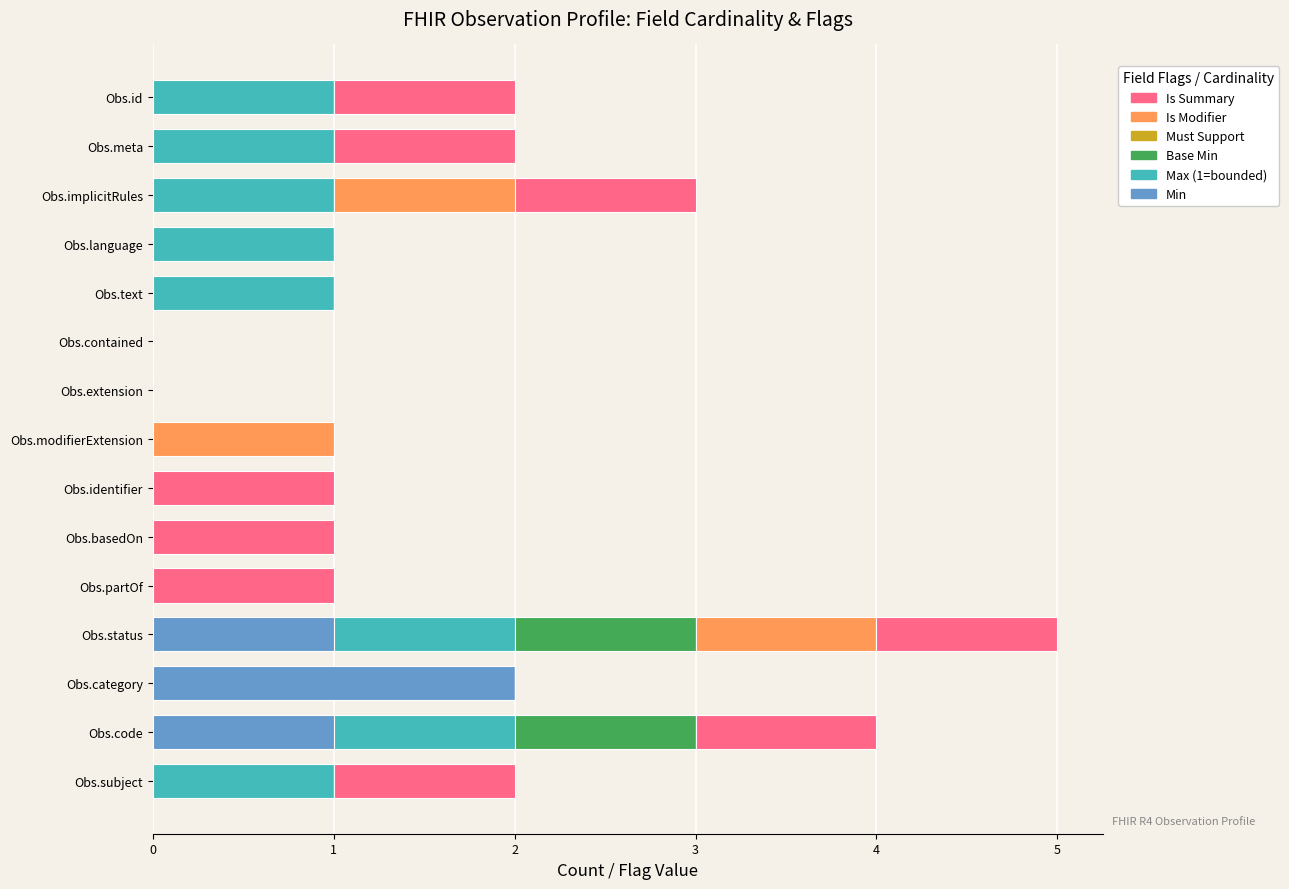

The Min series shows 1 at Obs.partOf. True or false?

False